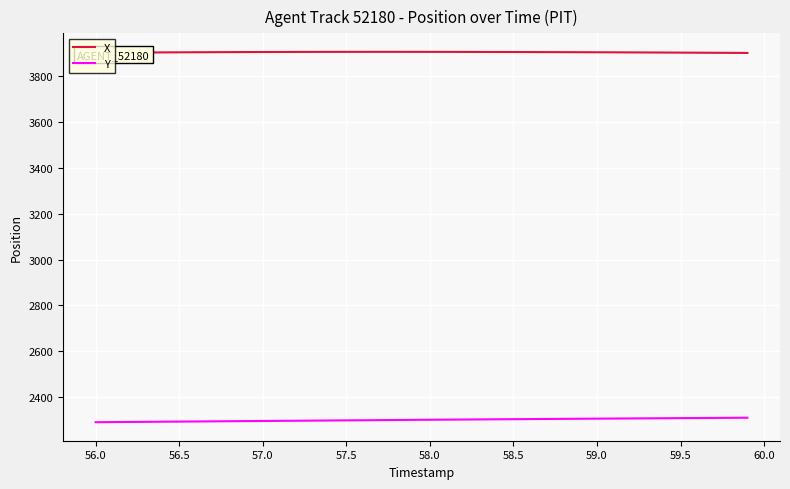

What is the sum of all X values?

156235.5